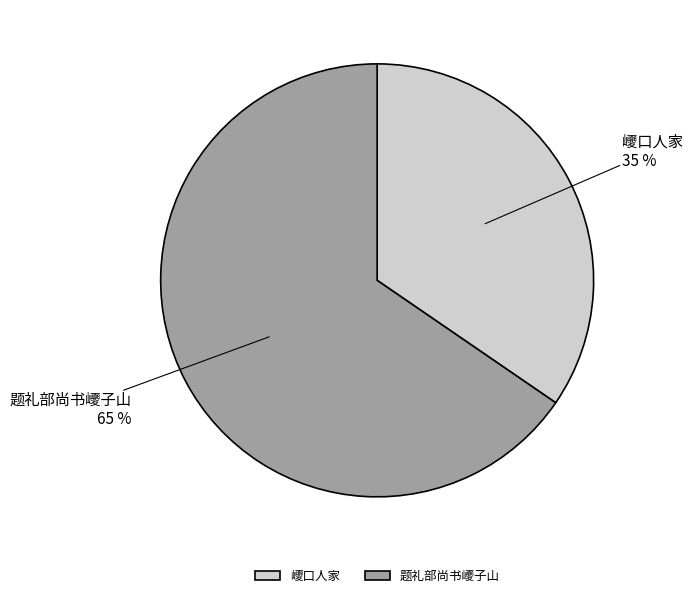

Is there any slice that represents more than half of the pie?

Yes